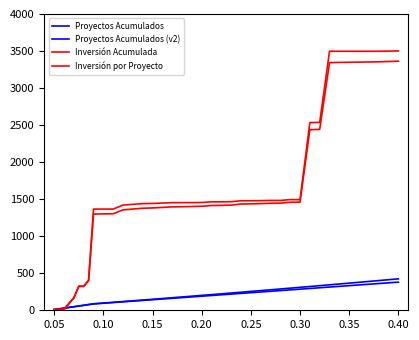

Does the chart have visible grid lines?

No